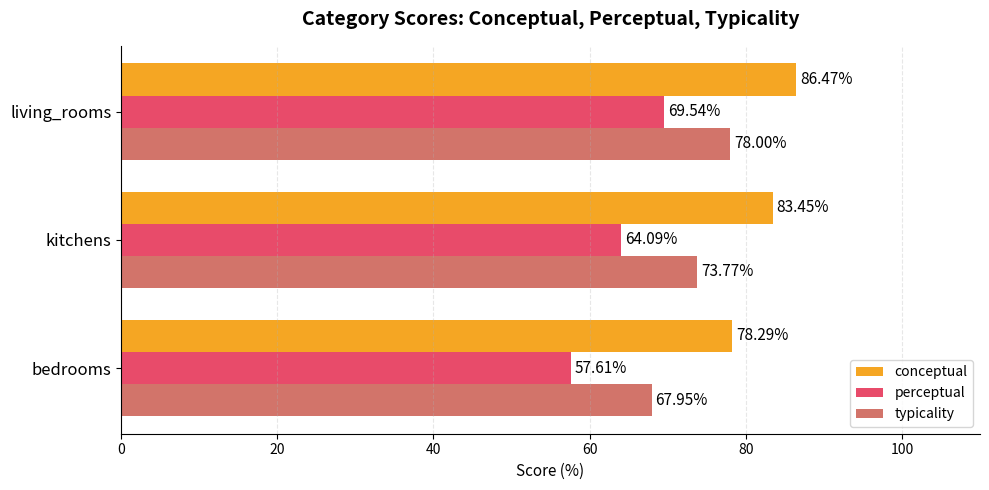

Rank the categories by perceptual value from highest to lowest.

living_rooms, kitchens, bedrooms